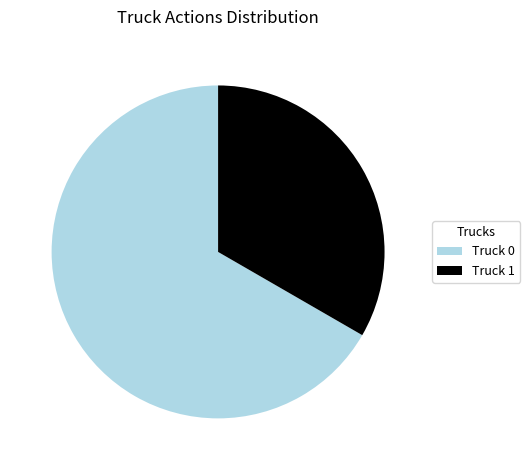

Which category has the biggest portion of the pie?

Truck 0